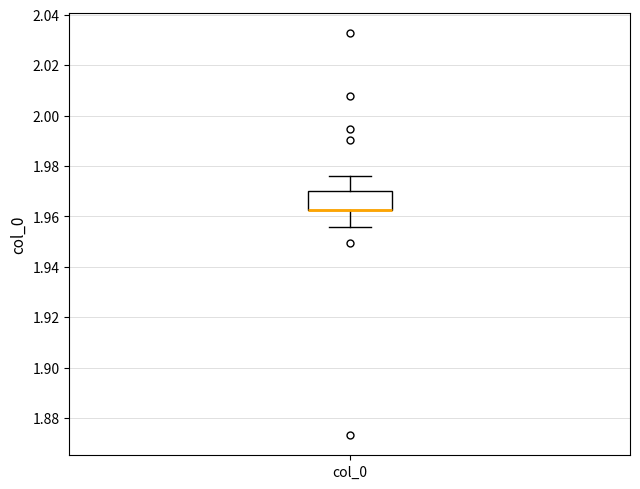

Where does the lower whisker of the box for col_0 end on the y-axis? The values are not printed on the chart, so give them approximately, as read against the axis.

1.956